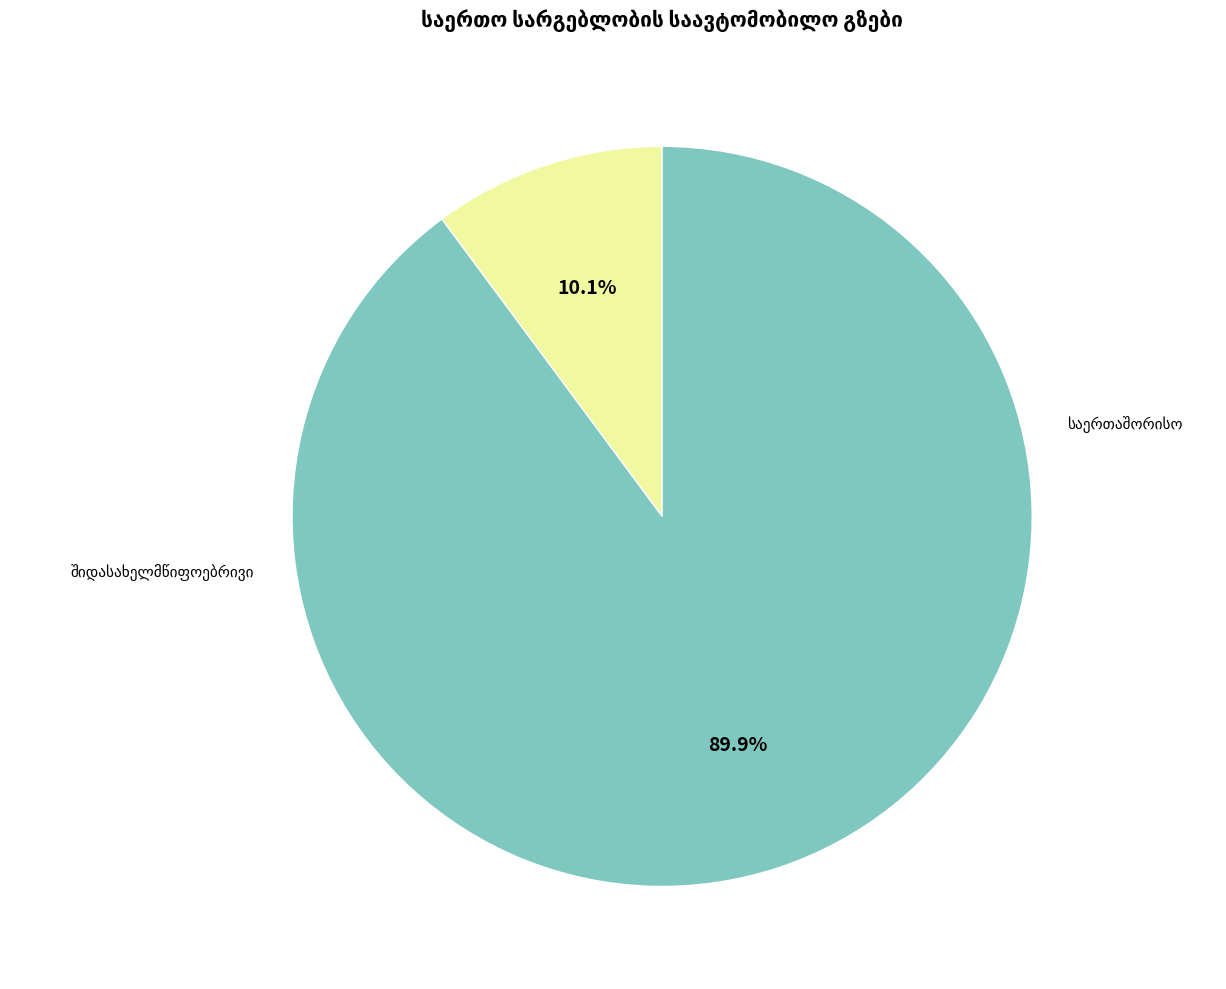

How many segments does this pie chart have?

2